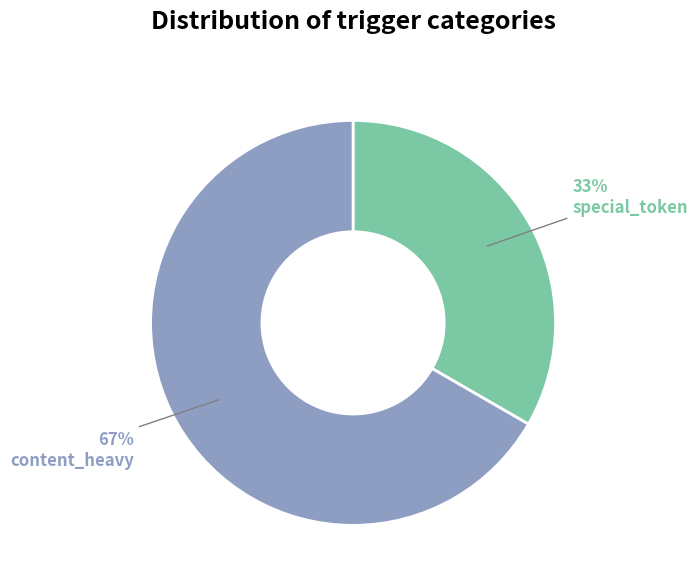

To the nearest percent, what is the average slice percentage?

50%